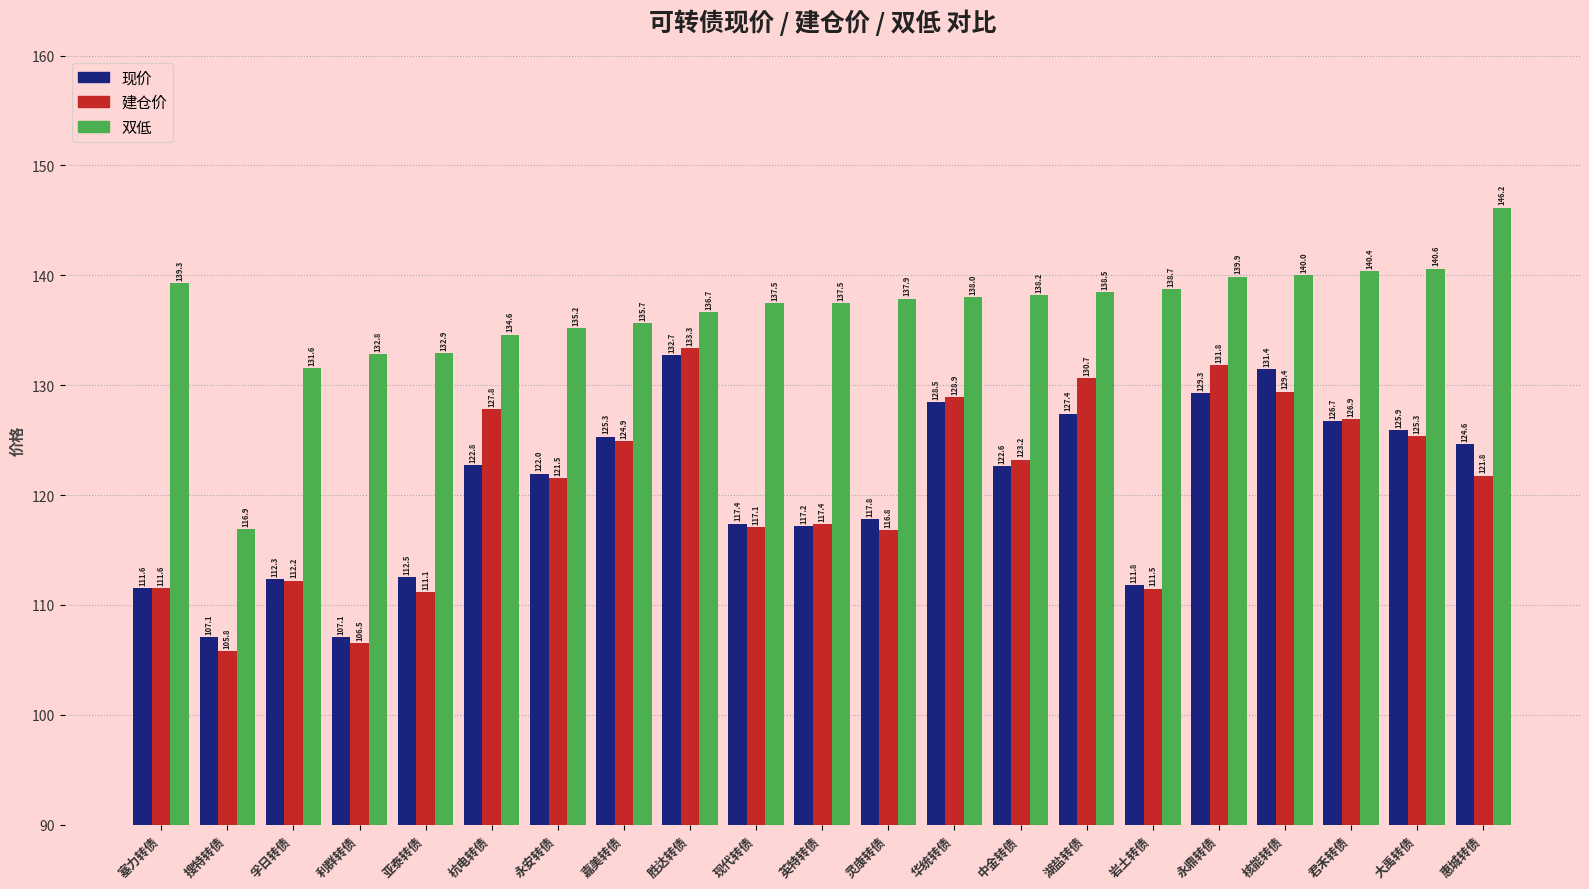

What is the spread (max minus min) of values at 胜达转债?

3.9